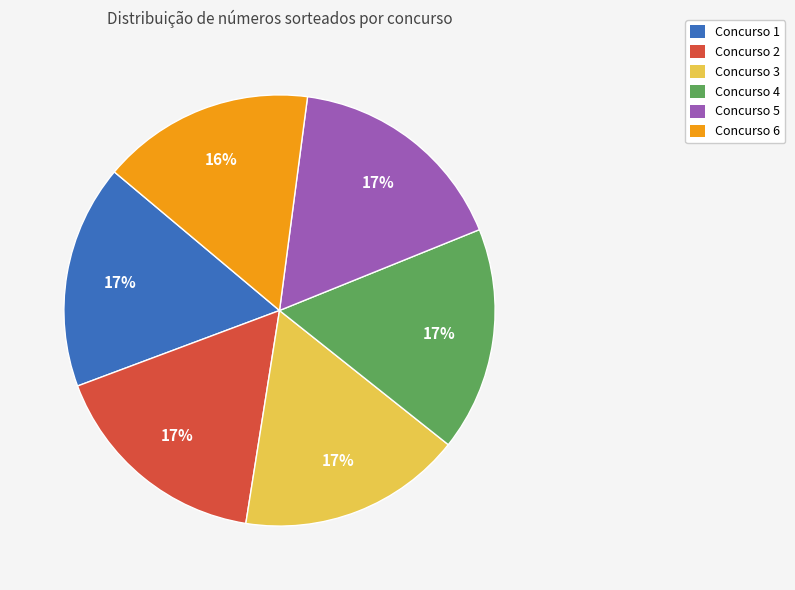

Combined, do Concurso 2 and Concurso 5 account for over 50%?

No